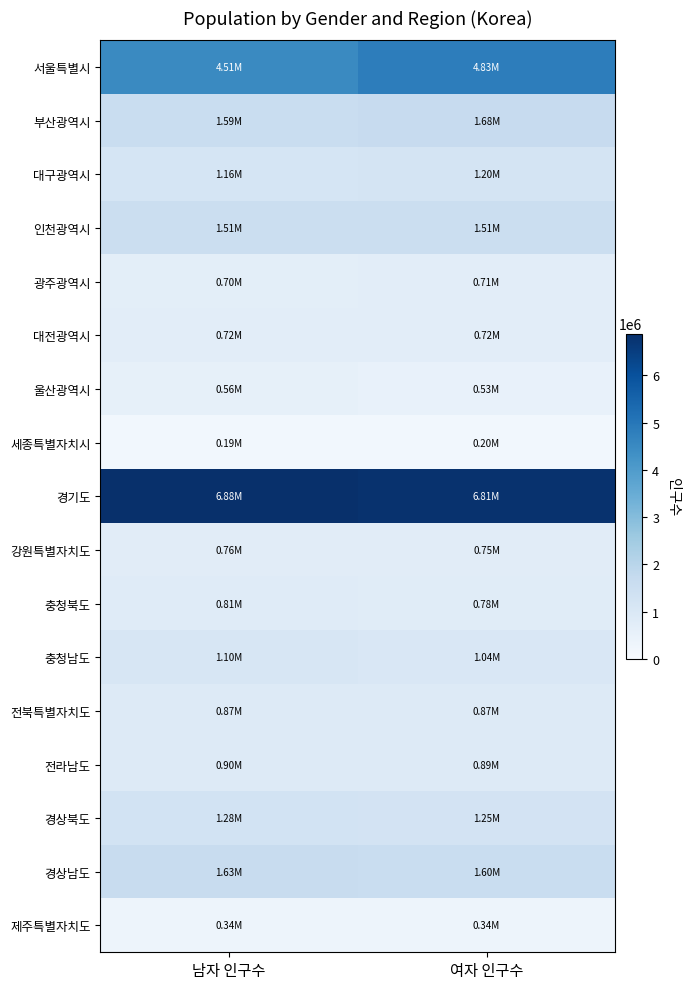

What is the spread (max minus min) of values at 남자 인구수?

6687773